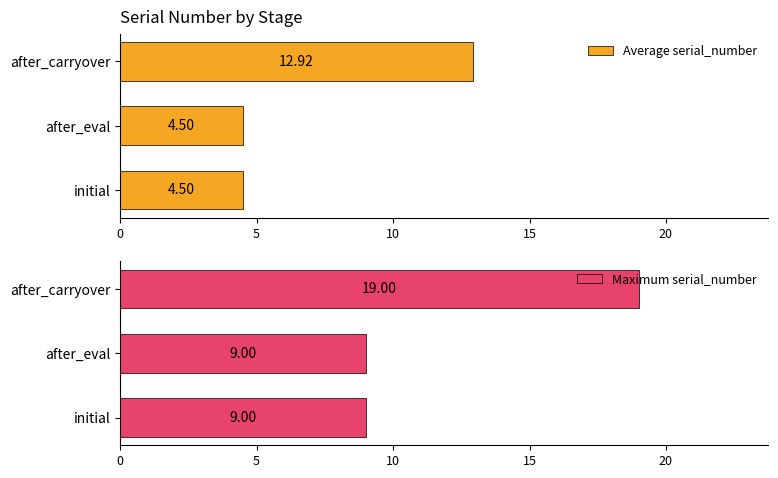

What is the minimum value for Maximum serial_number?

9